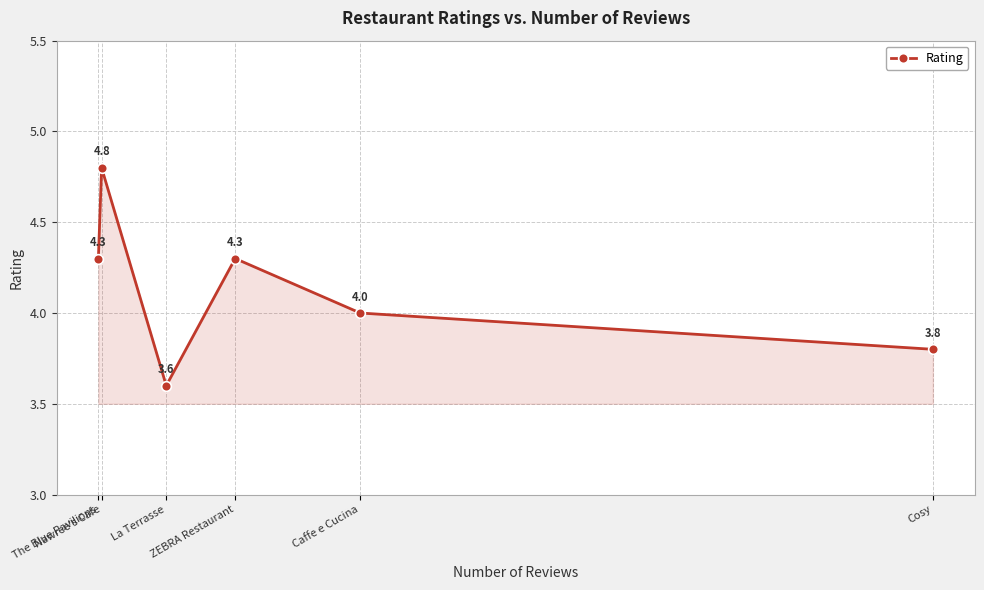

What is the average value?

4.1